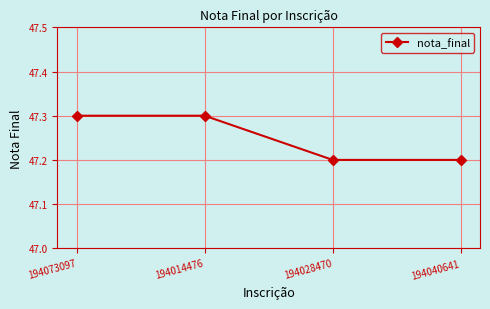

Is it true that the value at 194028470 is 15.3?

False